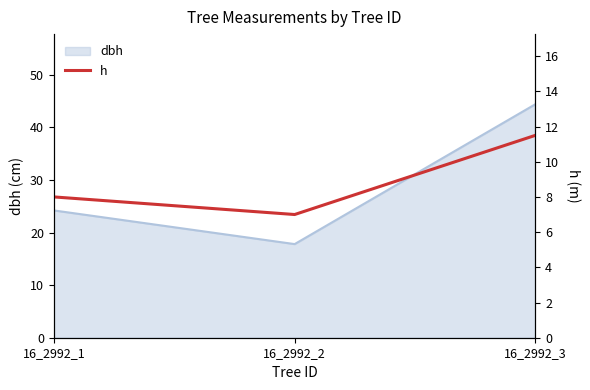

What is the difference between the maximum and minimum values?

4.5